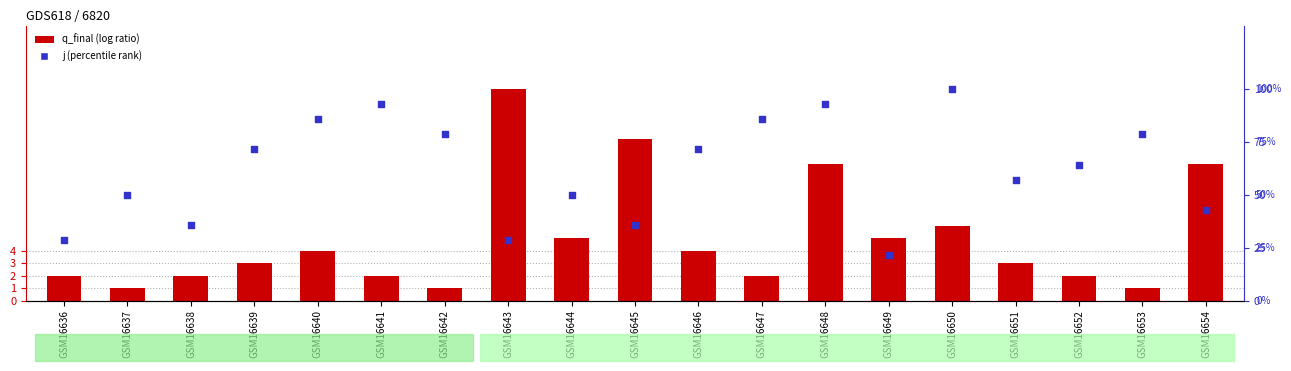

At how many categories does at least one series exceed 31?

16